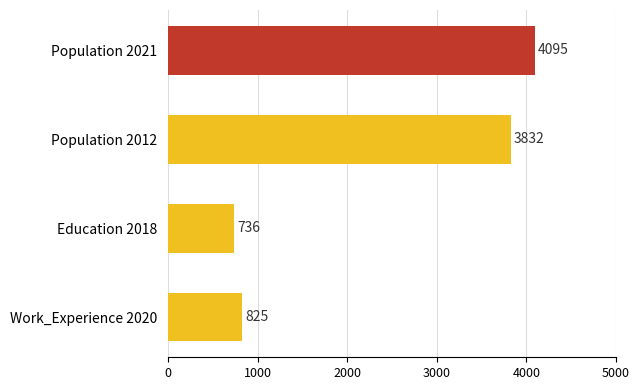

What is the label of the 2nd bar from the bottom?

Education 2018